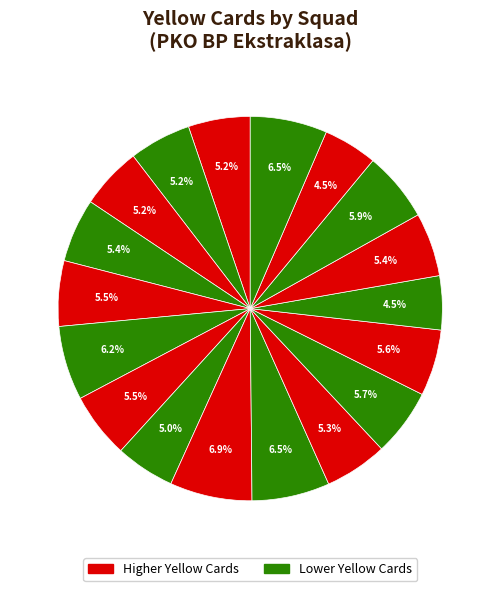

Is there a majority slice in this chart?

No